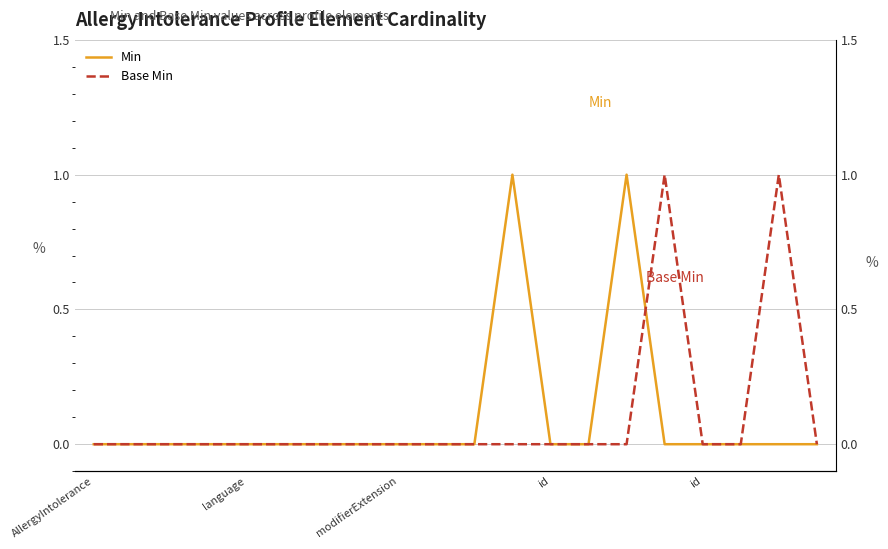

Is the value of Min at 7 greater than the value of Base Min at 14?

No